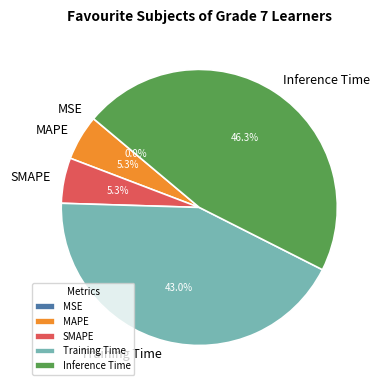

What is the largest slice in the pie chart?

Inference Time